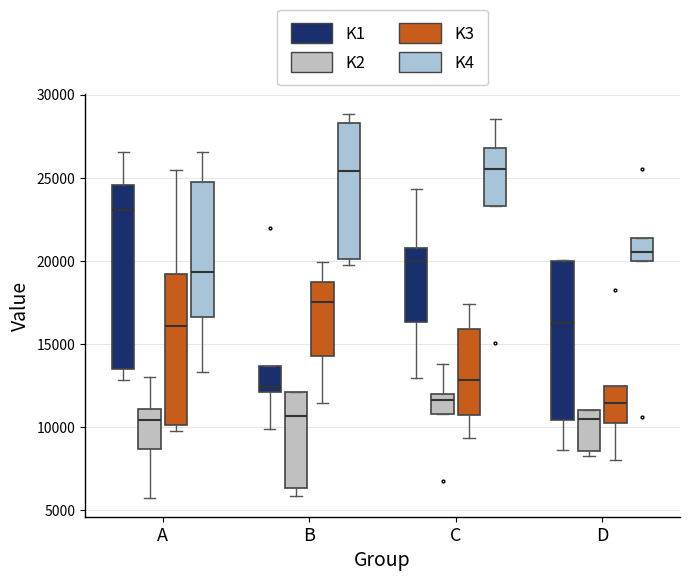

Where does the lower whisker of the box for C (K3) end on the y-axis? The values are not printed on the chart, so give them approximately, as read against the axis.

9500